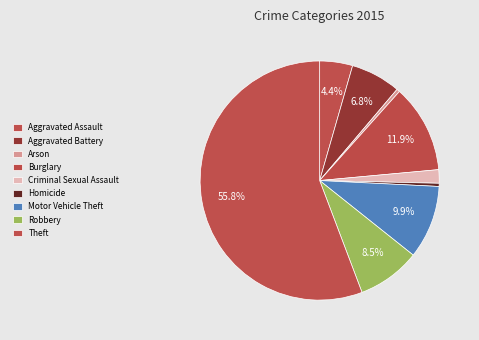

Count the number of slices in the pie.

9